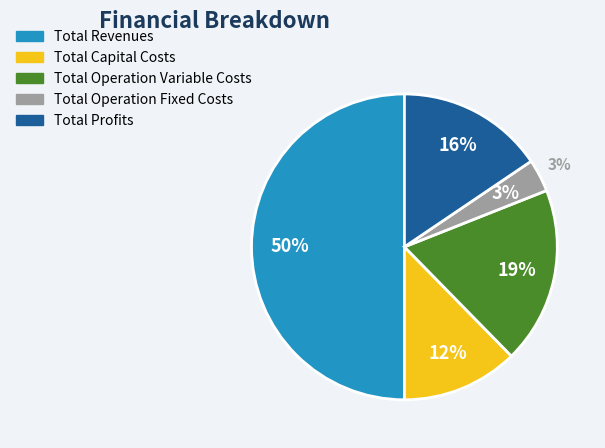

Which category has the biggest portion of the pie?

Total Revenues